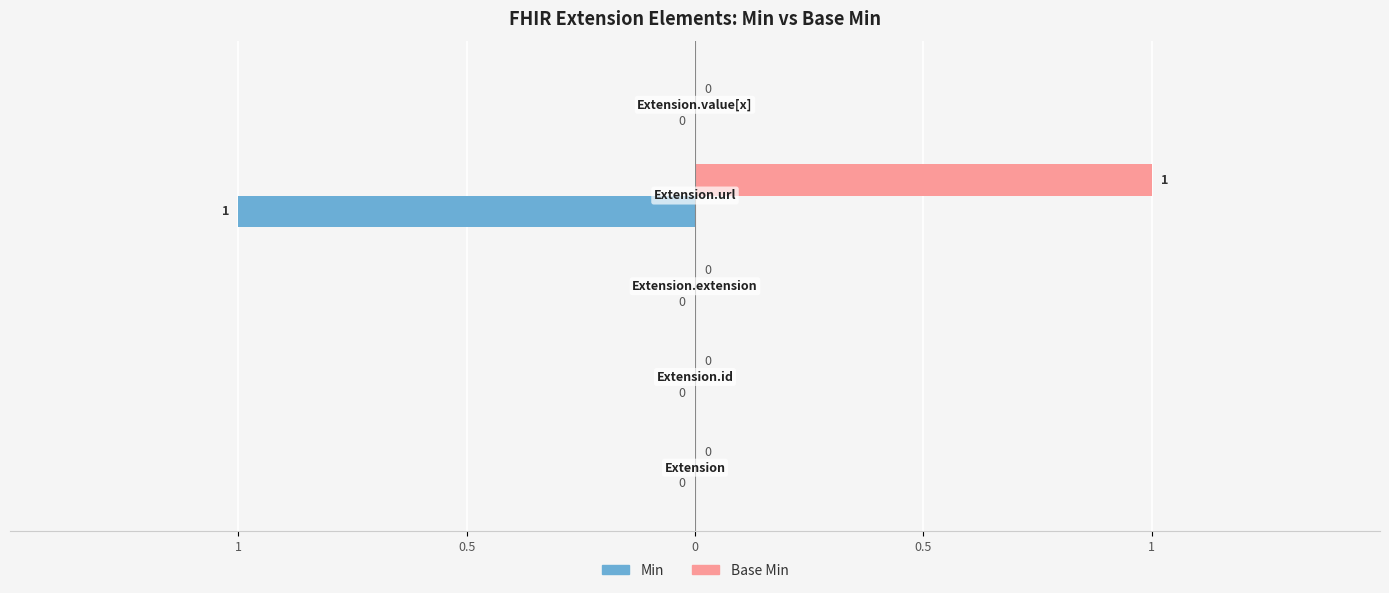

What are all the series names shown in the legend?

Min, Base Min